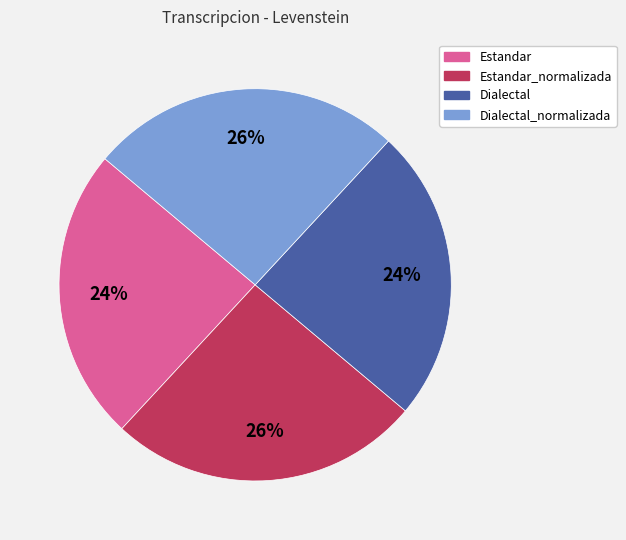

Does any single category account for the majority?

No